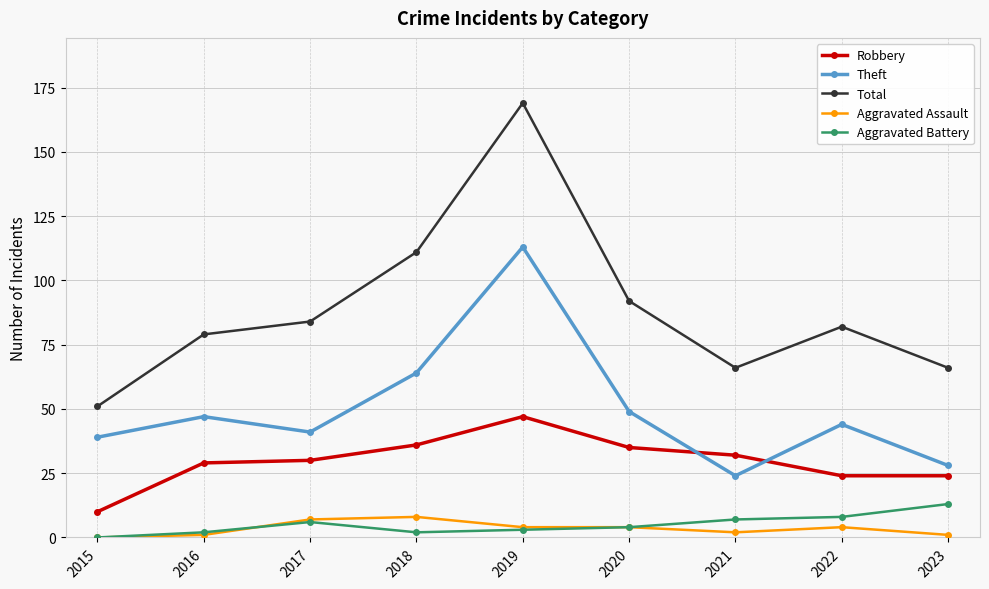

True or false: Robbery and Total intersect in this chart.

False